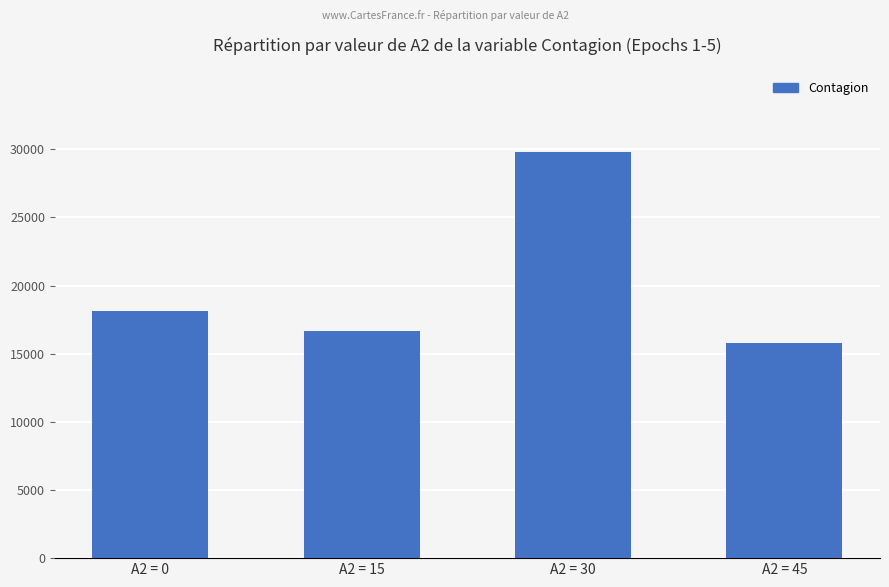

What is the ratio of the value at A2 = 15 to the value at A2 = 0?

0.9